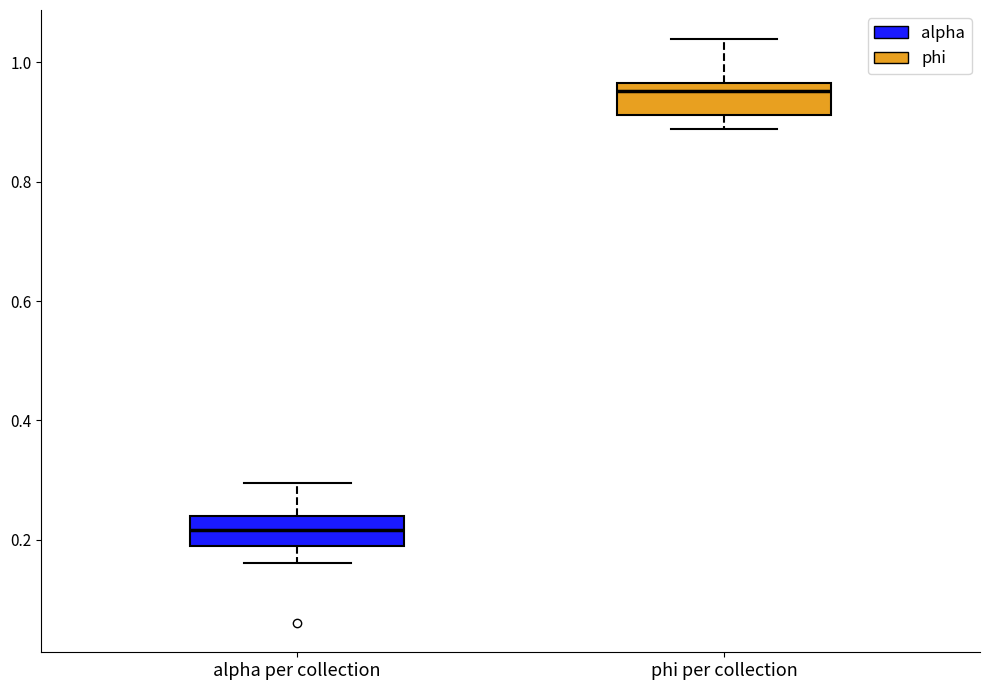

Which box has the lowest median line?

alpha per collection